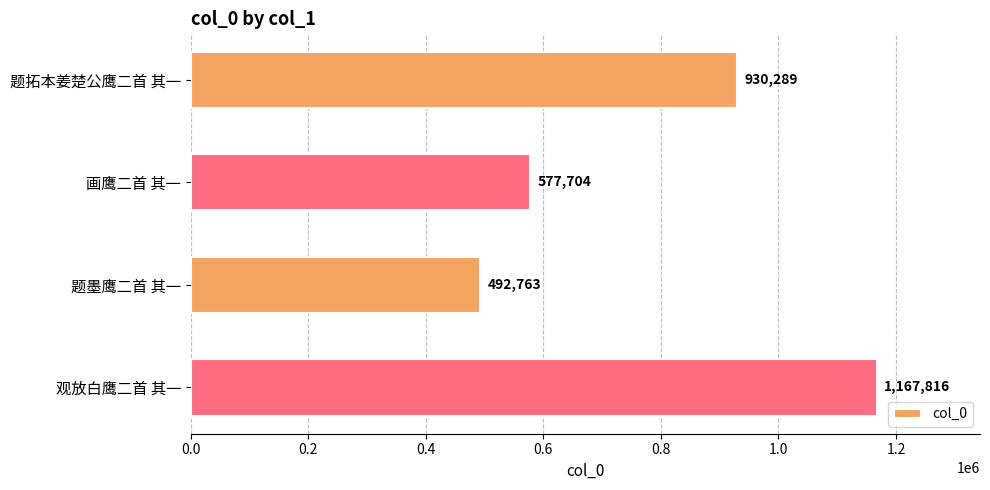

What is the average value?

792143